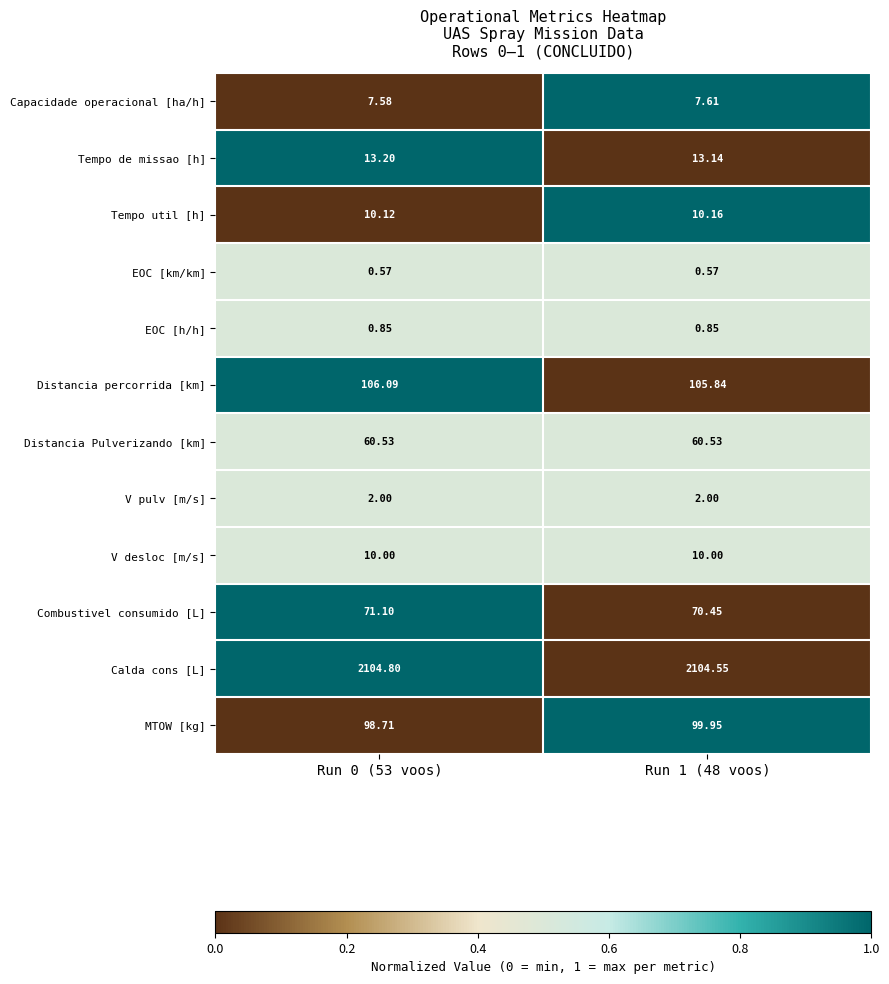

Rank the series at Run 1 (48 voos) from lowest to highest value.

EOC [km/km], EOC [h/h], V pulv [m/s], Capacidade operacional [ha/h], V desloc [m/s], Tempo util [h], Tempo de missao [h], Distancia Pulverizando [km], Combustivel consumido [L], MTOW [kg], Distancia percorrida [km], Calda cons [L]